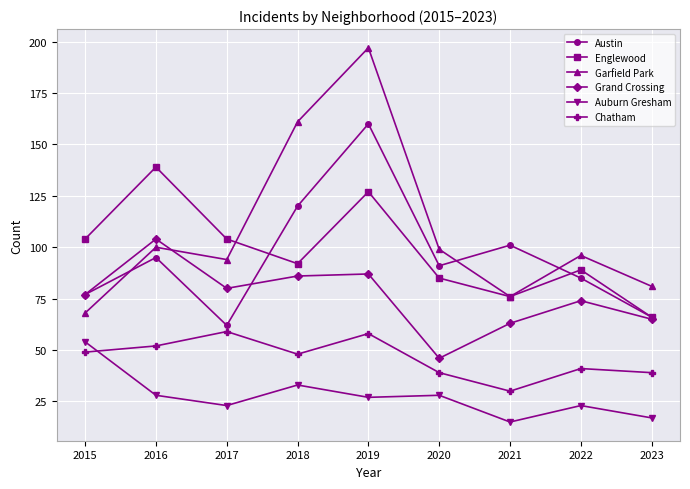

Which series has the widest spread of values?

Garfield Park